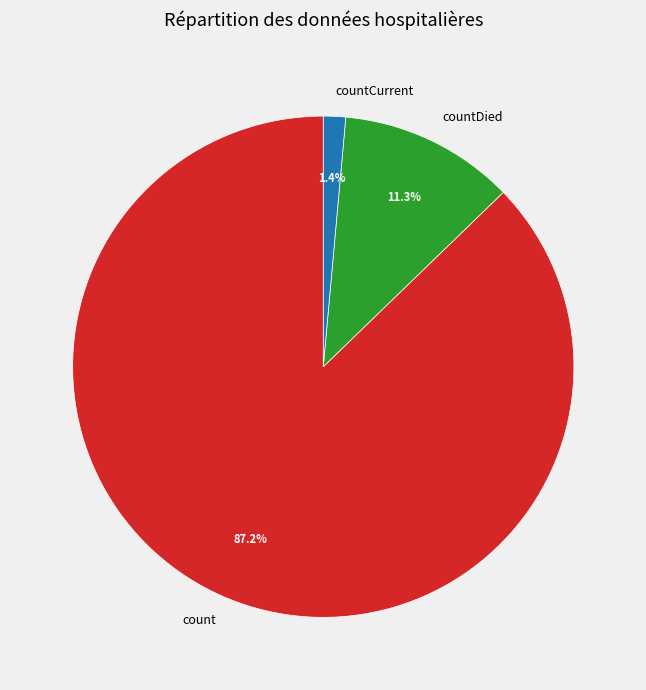

Approximately how many times larger is the value at count compared to countDied?

7.7